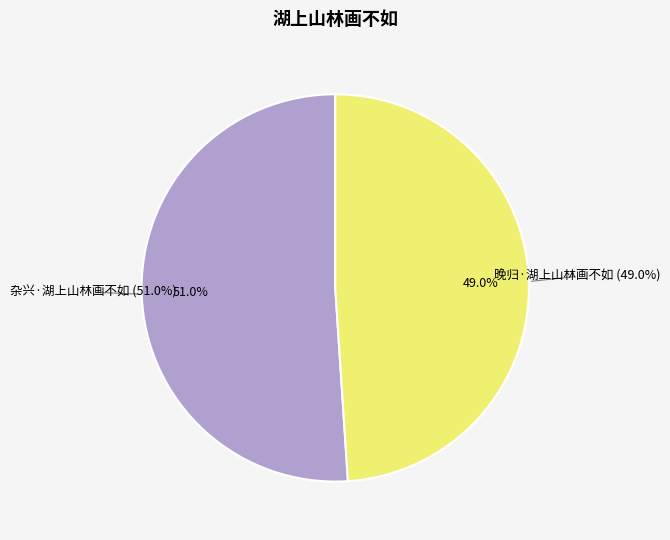

What percentage do 杂兴·湖上山林画不如 and 晚归·湖上山林画不如 together represent?

100.0%